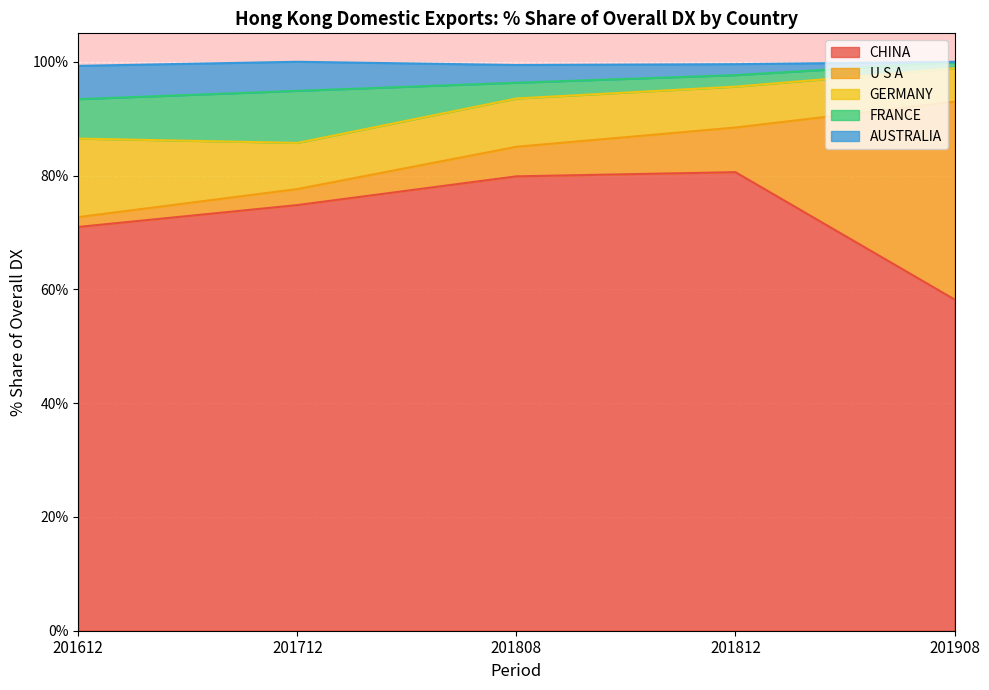

Which series ends up on top after the final intersection of U S A and GERMANY?

U S A